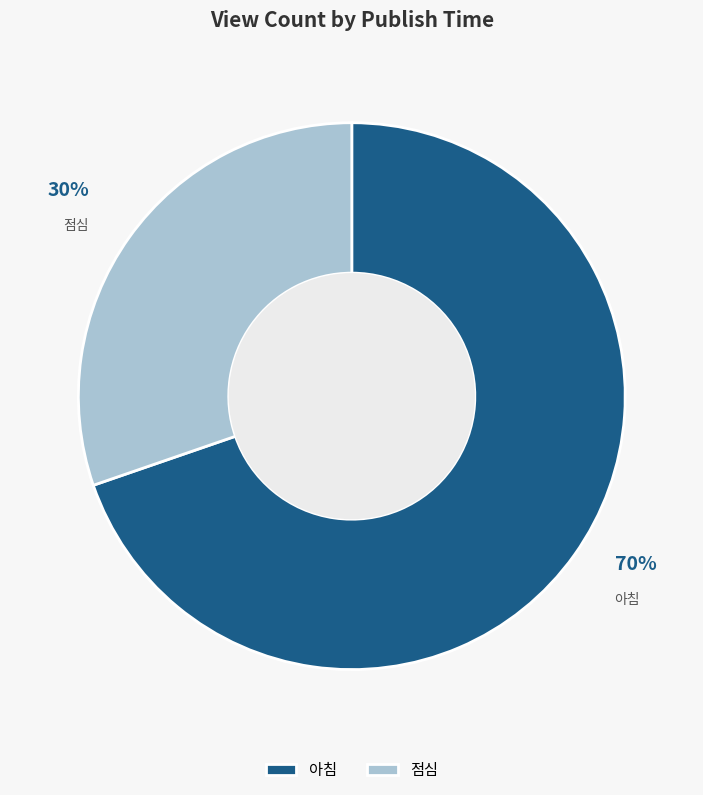

Is it true that 아침 is 70% of the pie?

True